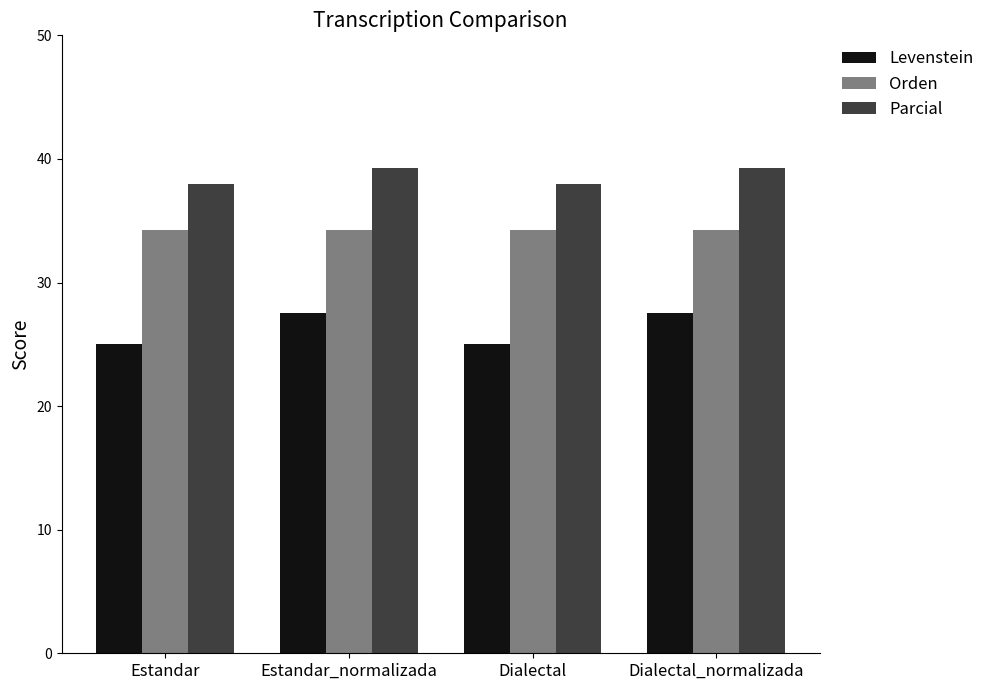

Reading left to right, what are all the values shown in this chart?

Levenstein: Estandar=25.0	Estandar_normalizada=27.5	Dialectal=25.0	Dialectal_normalizada=27.5
Orden: Estandar=34.3	Estandar_normalizada=34.3	Dialectal=34.3	Dialectal_normalizada=34.3
Parcial: Estandar=37.9	Estandar_normalizada=39.3	Dialectal=37.9	Dialectal_normalizada=39.3